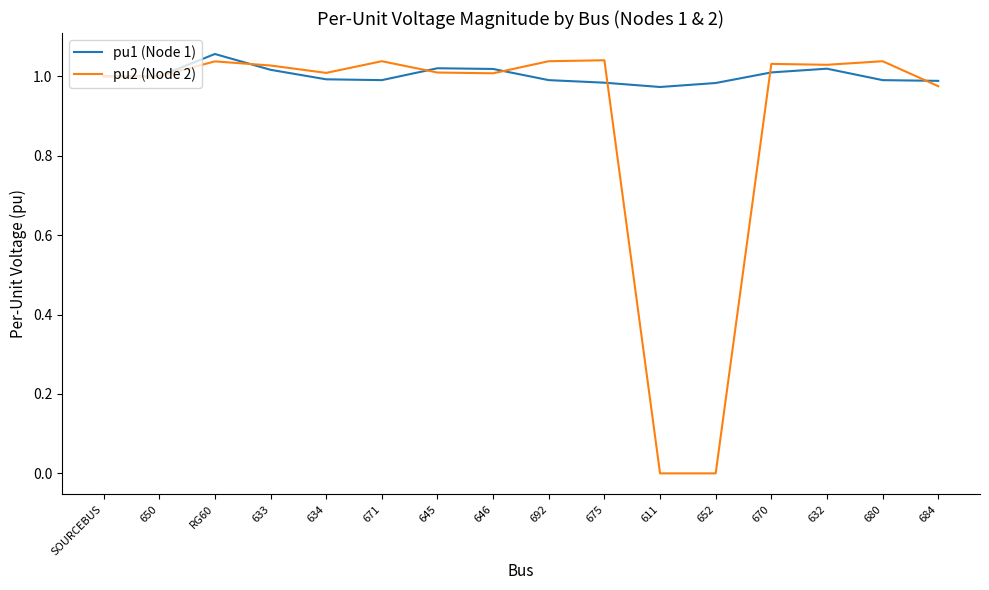

What is the average value of the pu2 (Node 2) series?

0.9